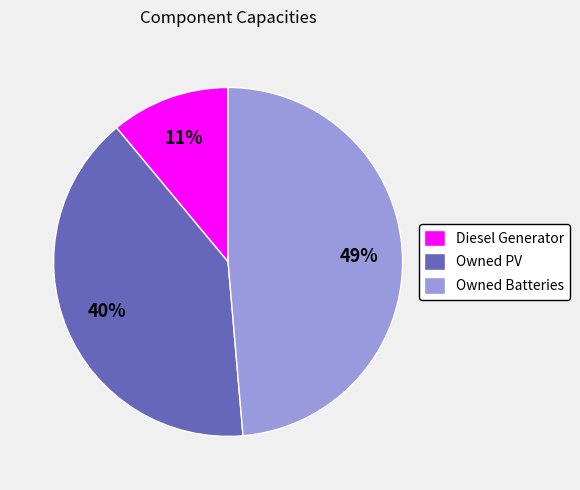

What is the smallest slice in the pie chart?

Diesel Generator